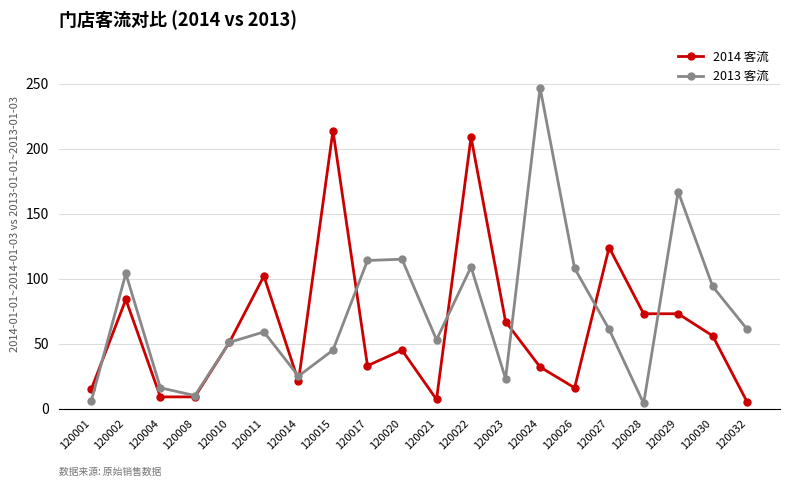

What is the maximum value shown in the chart?

247